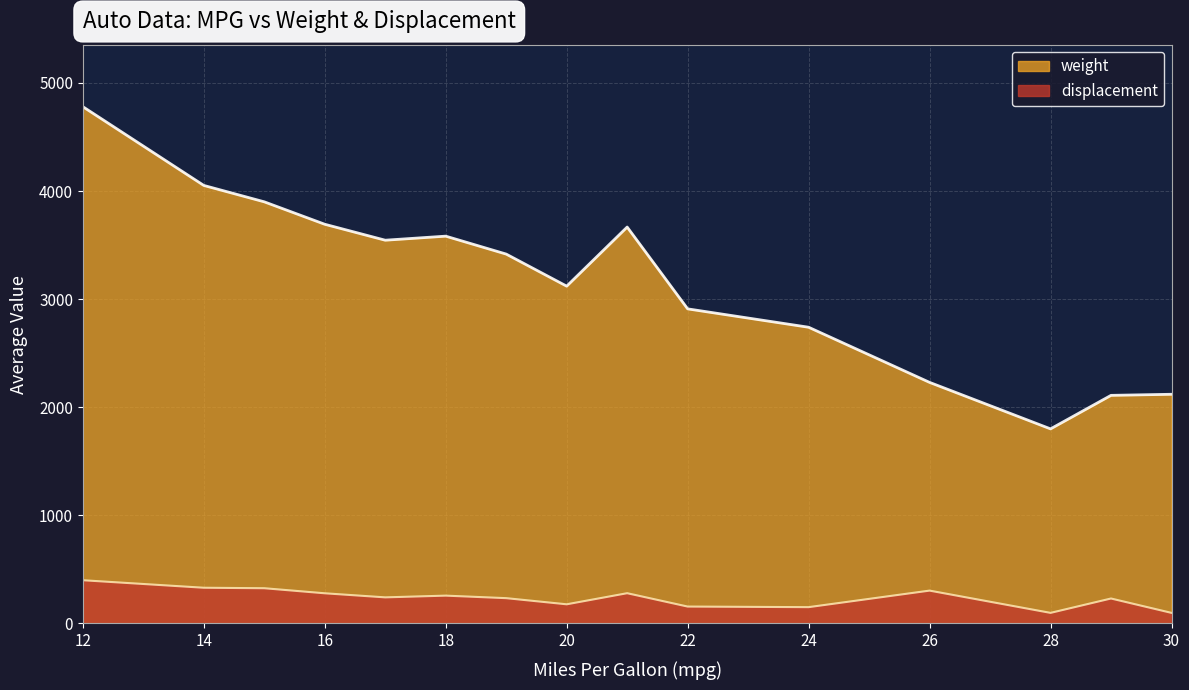

The value of weight at 29 is 698.3. True or false?

False